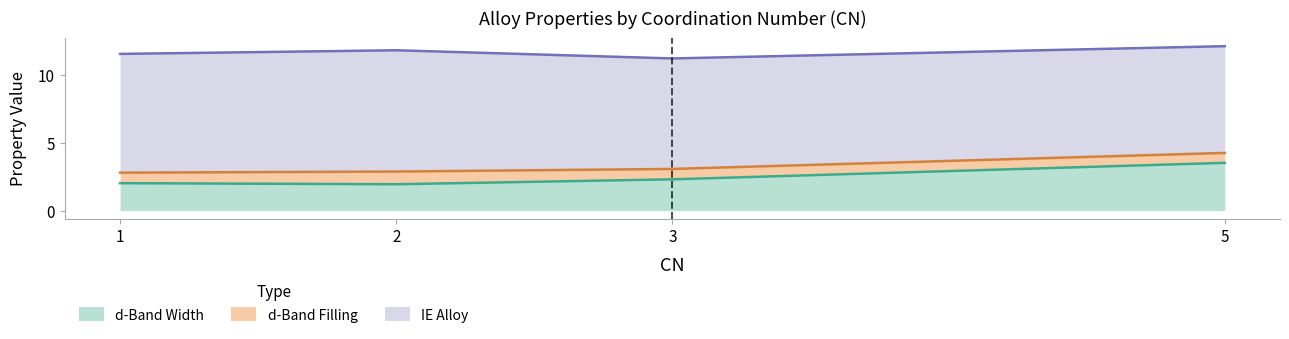

Which category has the highest value in the d-Band Width series?

5